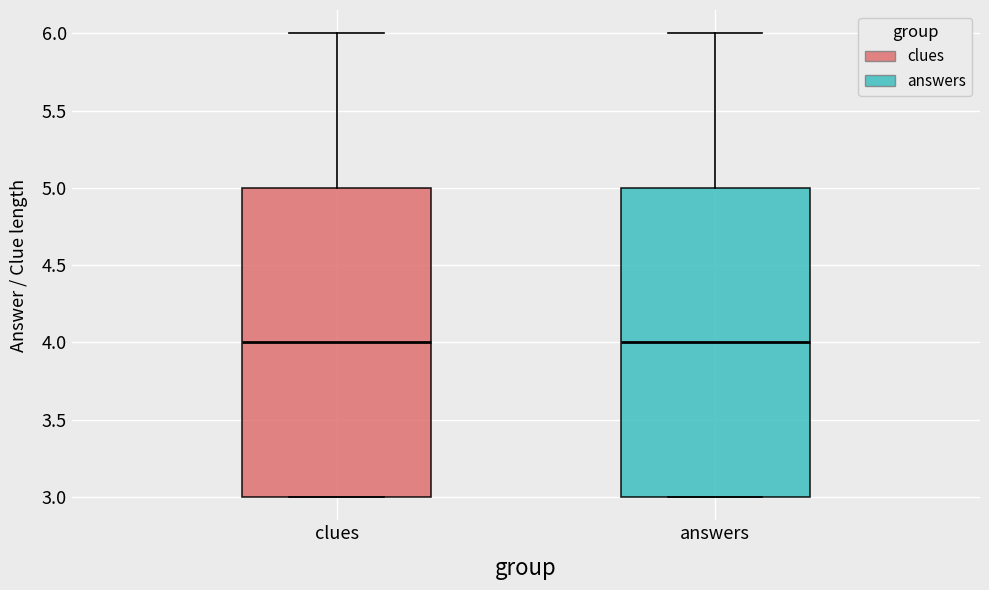

Reading left to right, transcribe this box plot: for each box, give where its median line is, the range the box spans, and where its two whiskers end, as read against the y-axis. The values are not printed on the chart, so give them approximately, as read against the axis.

clues: median 4, box 3 to 5, whiskers 3 to 6
answers: median 4, box 3 to 5, whiskers 3 to 6